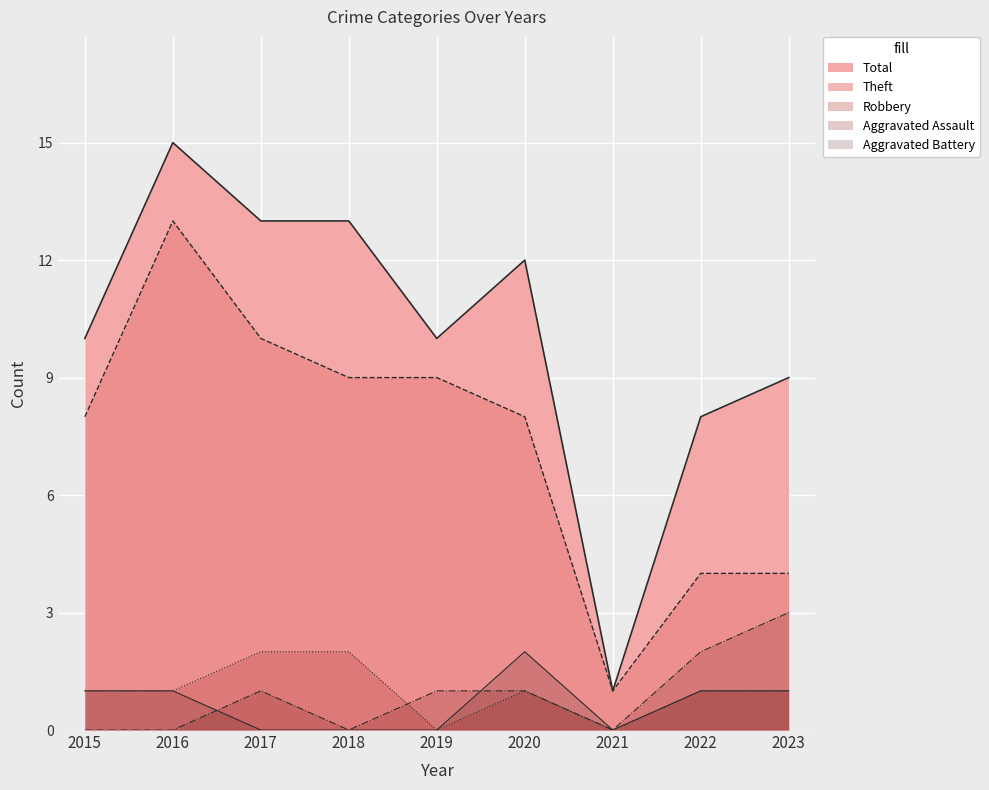

Which has a higher value, 2015 or 2017?

2017